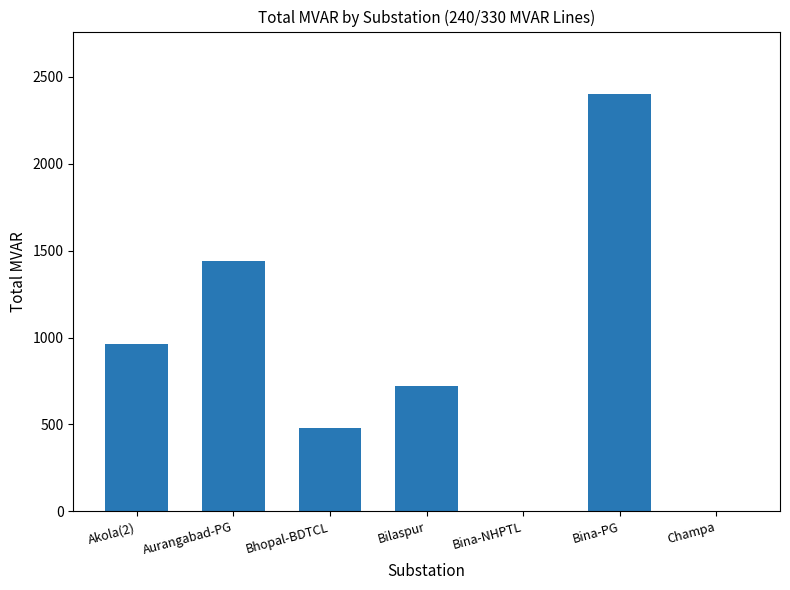

What is the greatest value displayed?

2400